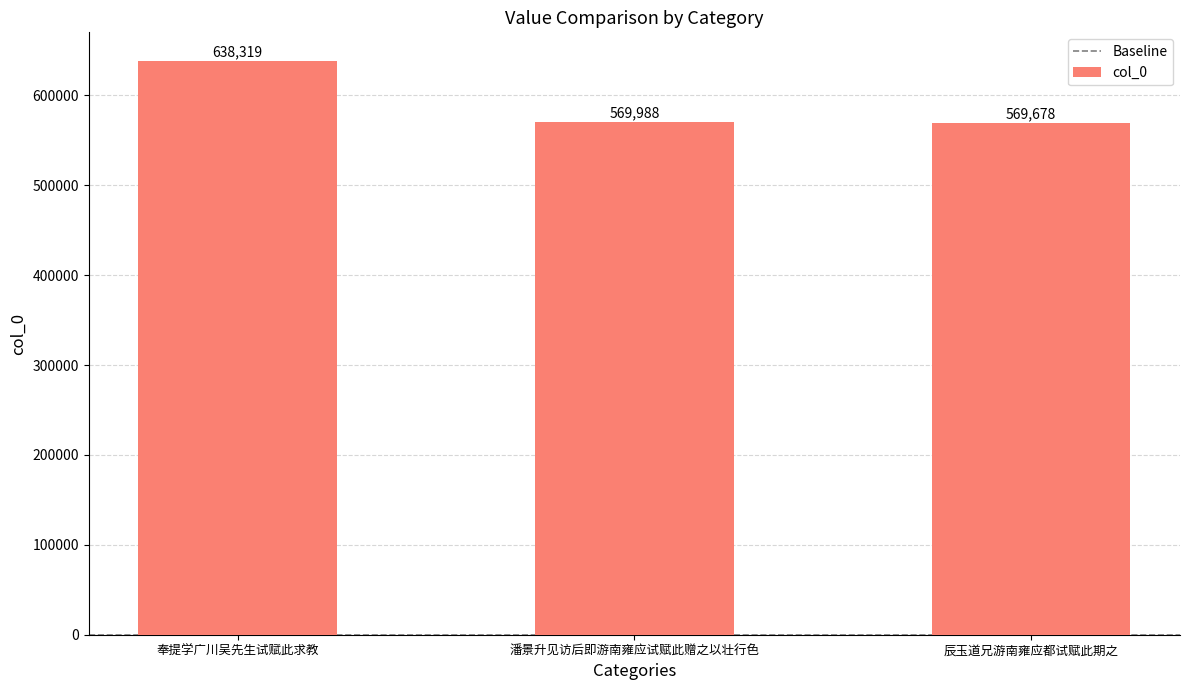

List the labels in order of value, largest first.

奉提学广川吴先生试赋此求教, 潘景升见访后即游南雍应试赋此赠之以壮行色, 辰玉道兄游南雍应都试赋此期之